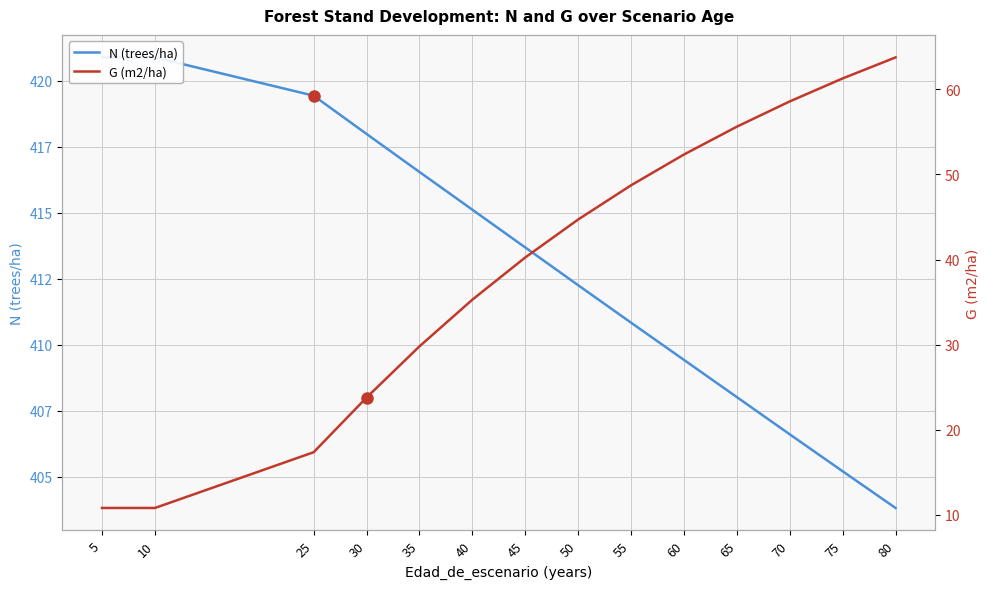

What is the value of the N (trees/ha) point at the 11th from the left?

408.0